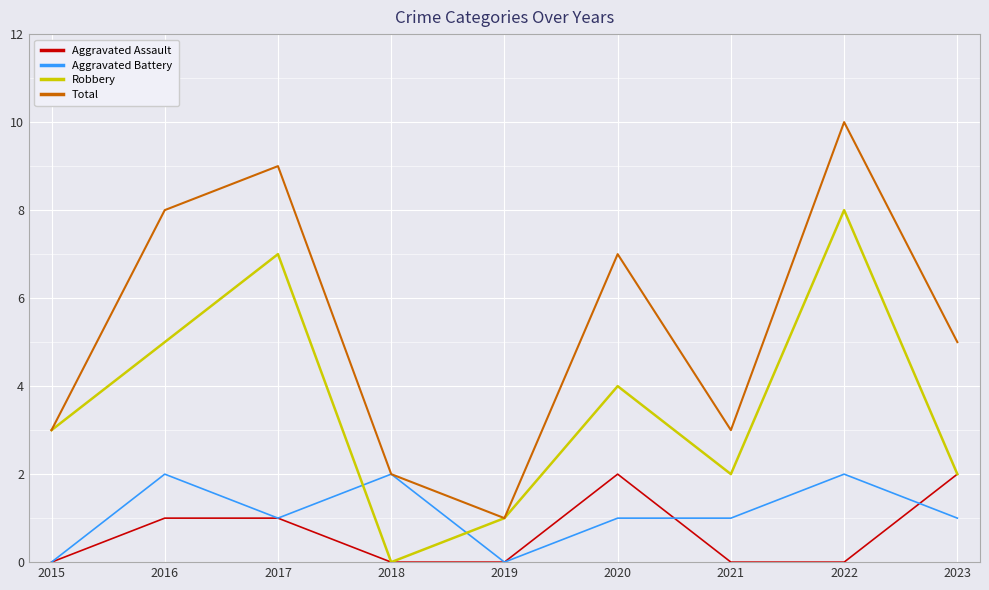

True or false: Aggravated Battery has more than 0 interior local peaks.

True